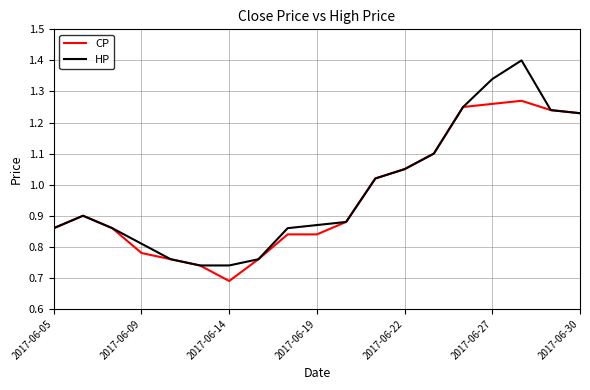

Which series has the widest spread of values?

HP